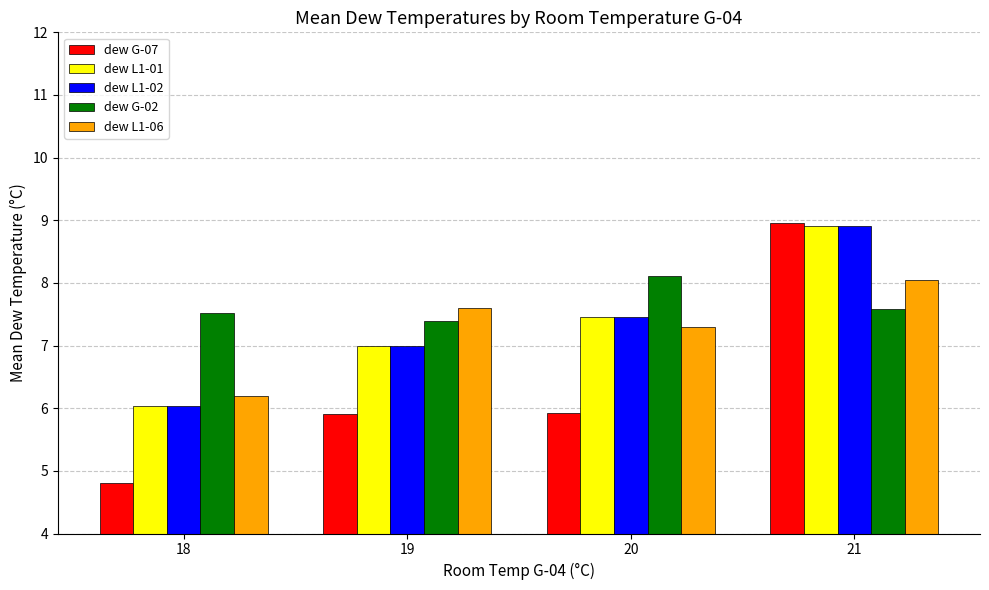

What is the average value of the dew G-02 series?

7.7